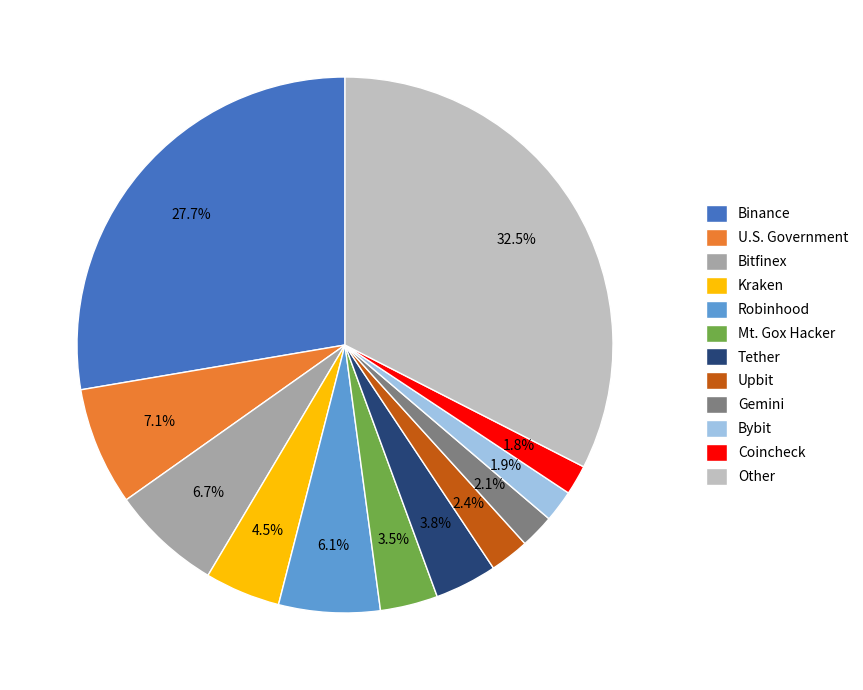

Does Gemini represent more than half of the total?

No